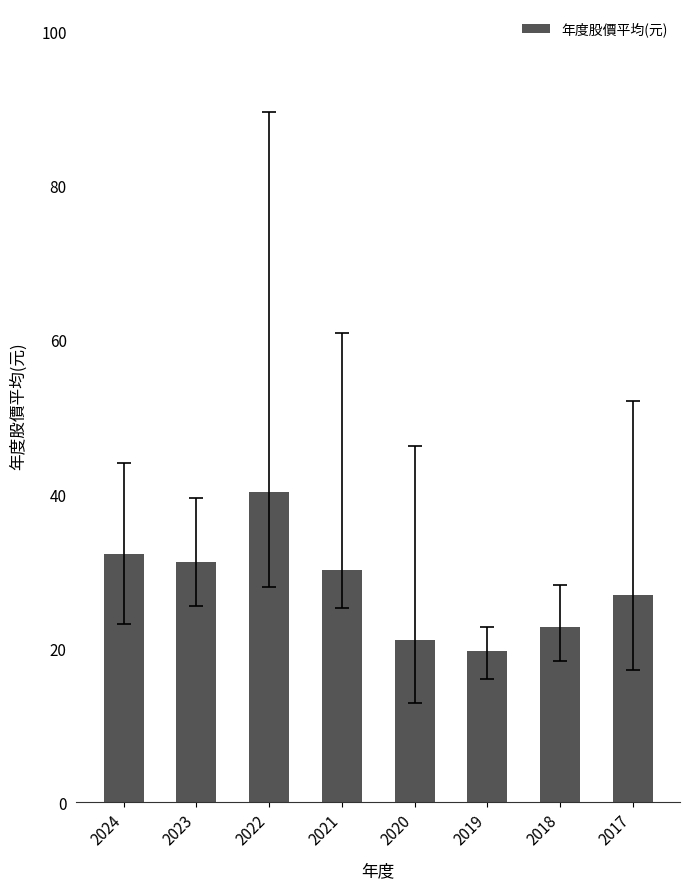

Is it true that the value at 2023 is 47.9?

False